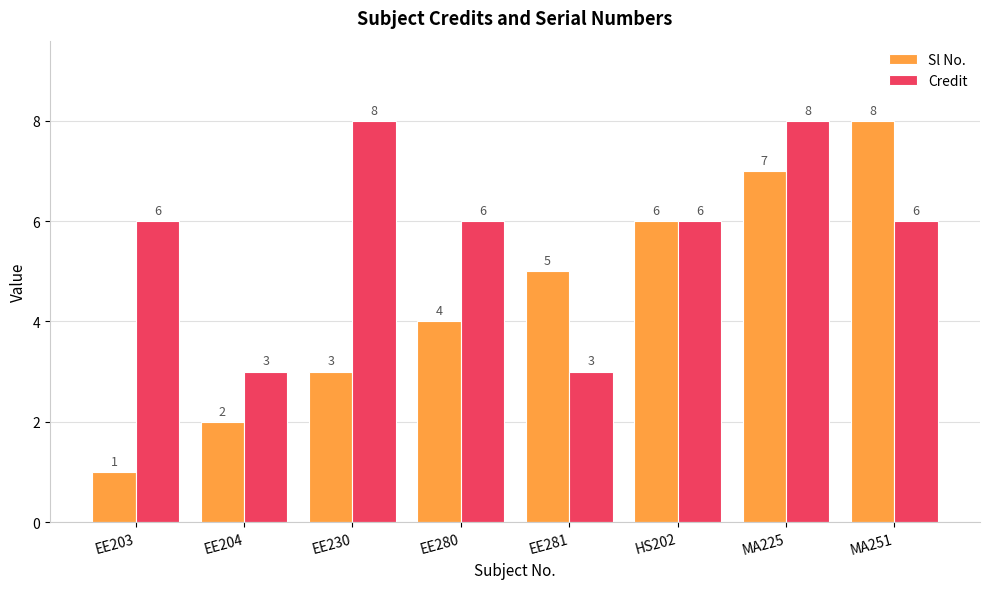

What is the greatest value displayed?

8